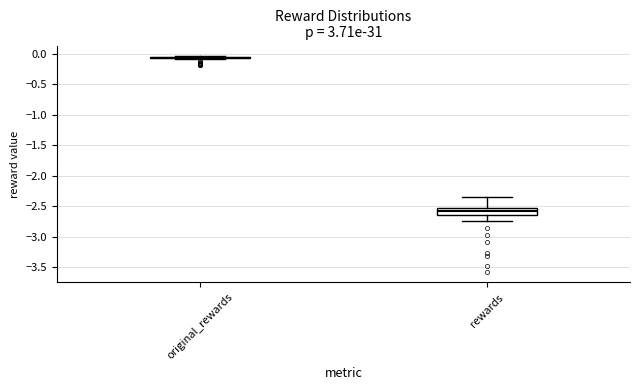

Reading left to right, read every box against the y-axis: the position of its median line, the range the box covers, and the ends of its whiskers. The values are not printed on the chart, so give them approximately, as read against the axis.

original_rewards: box collapsed to a line at -0.05, whiskers -0.10 to -0.05
rewards: median -2.60, box -2.65 to -2.55, whiskers -2.75 to -2.35